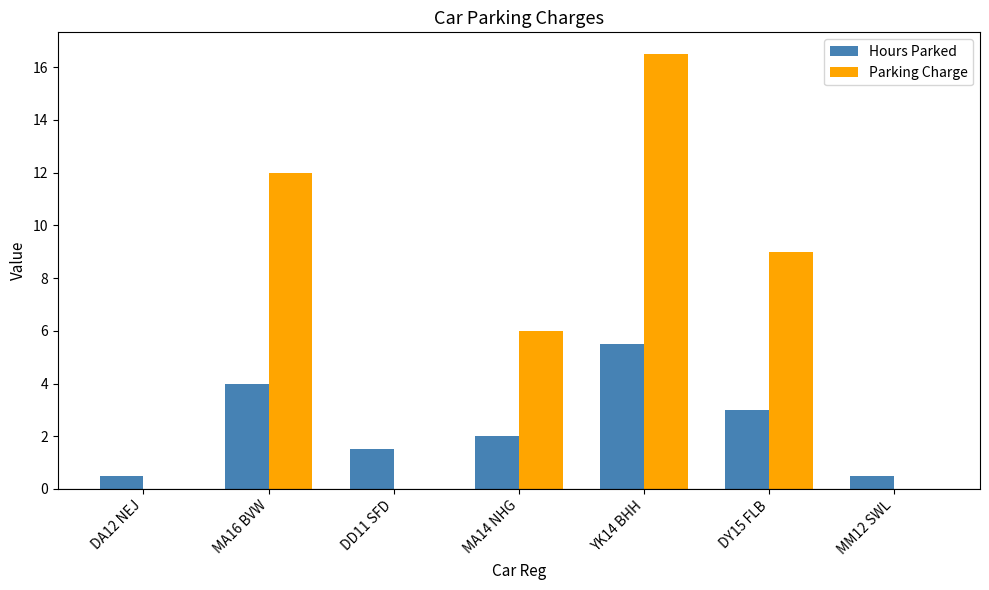

Reading left to right, extract all data points from this chart.

Hours Parked: 0.5	4.0	1.5	2.0	5.5	3.0	0.5
Parking Charge: 0.0	12.0	0.0	6.0	16.5	9.0	0.0